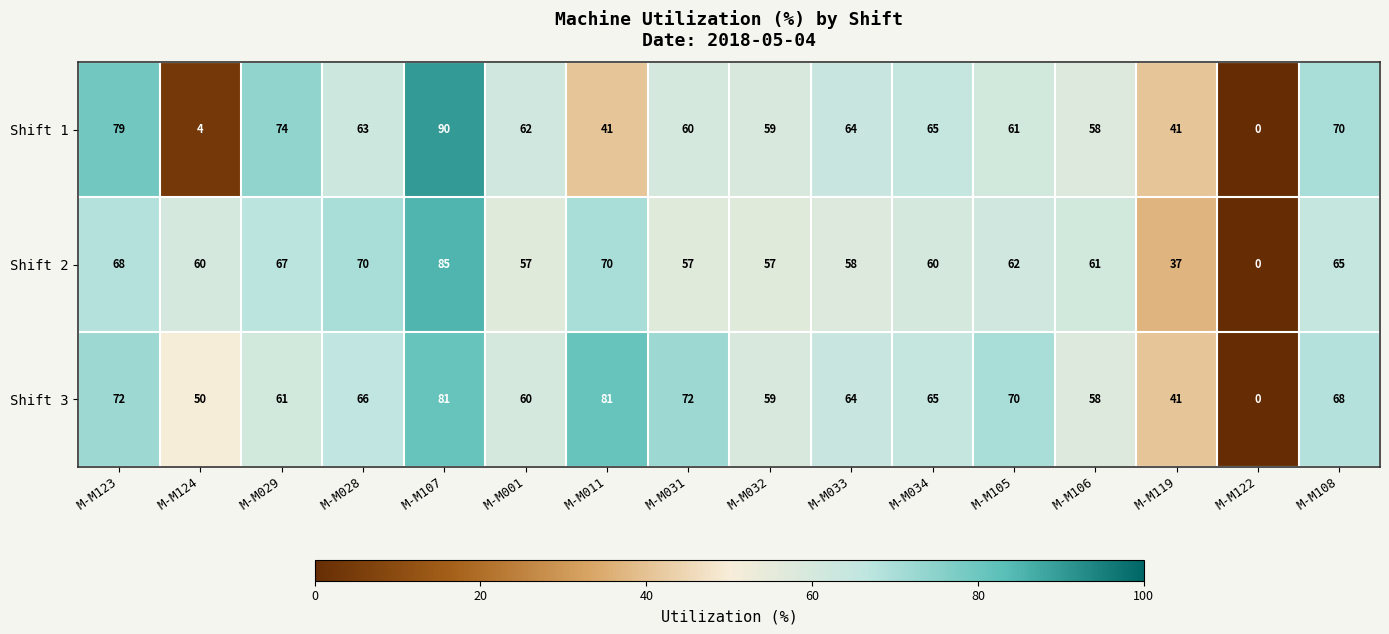

List the series in order of their overall mean, highest first.

Shift 3, Shift 2, Shift 1